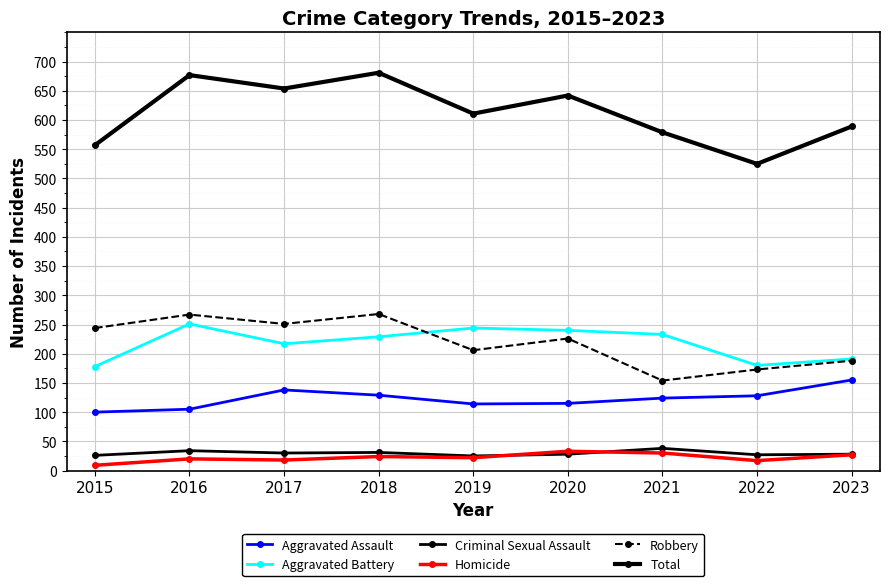

Does the chart display data point markers on the line(s)?

Yes